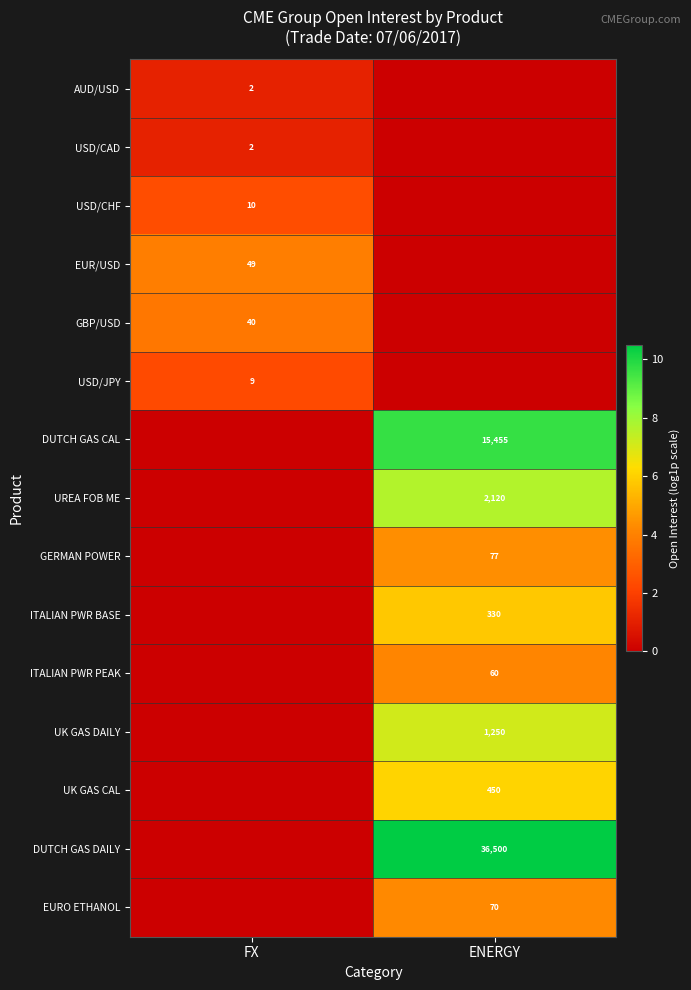

The DUTCH GAS CAL series shows 15455 at ENERGY. True or false?

True